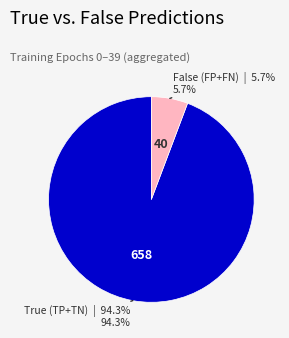

Is there a majority slice in this chart?

Yes